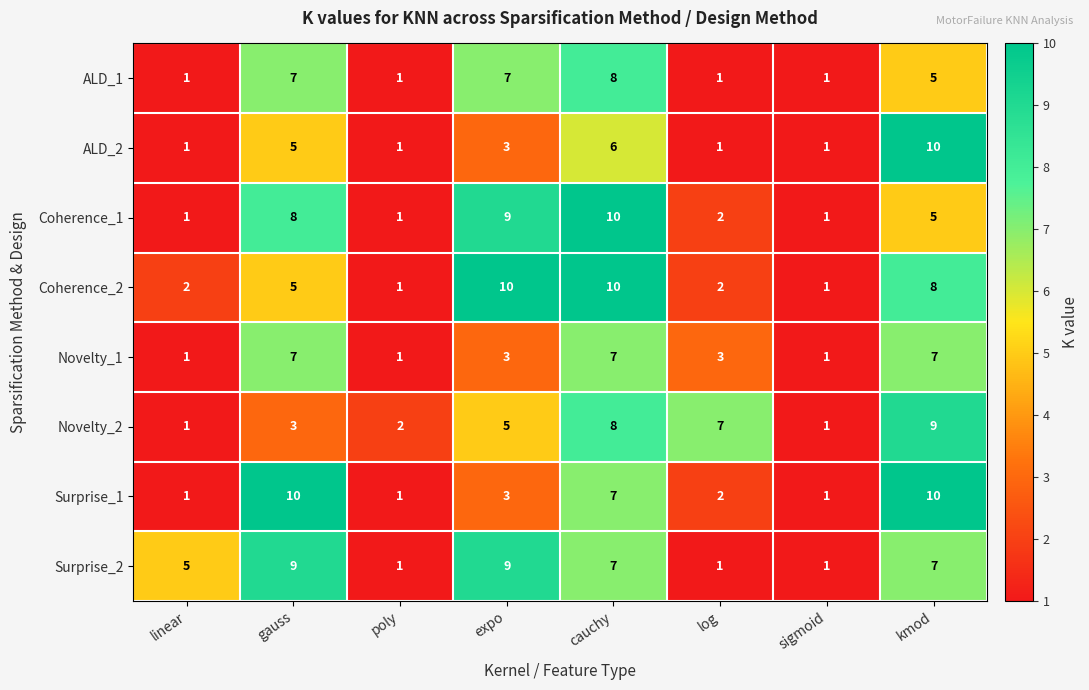

At how many categories does at least one series exceed 6?

5